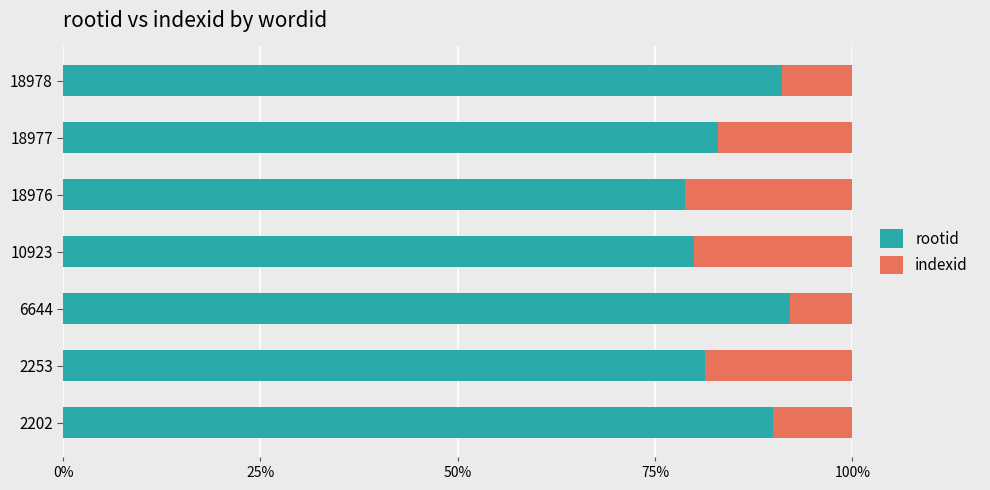

What are all the series names shown in the legend?

rootid, indexid